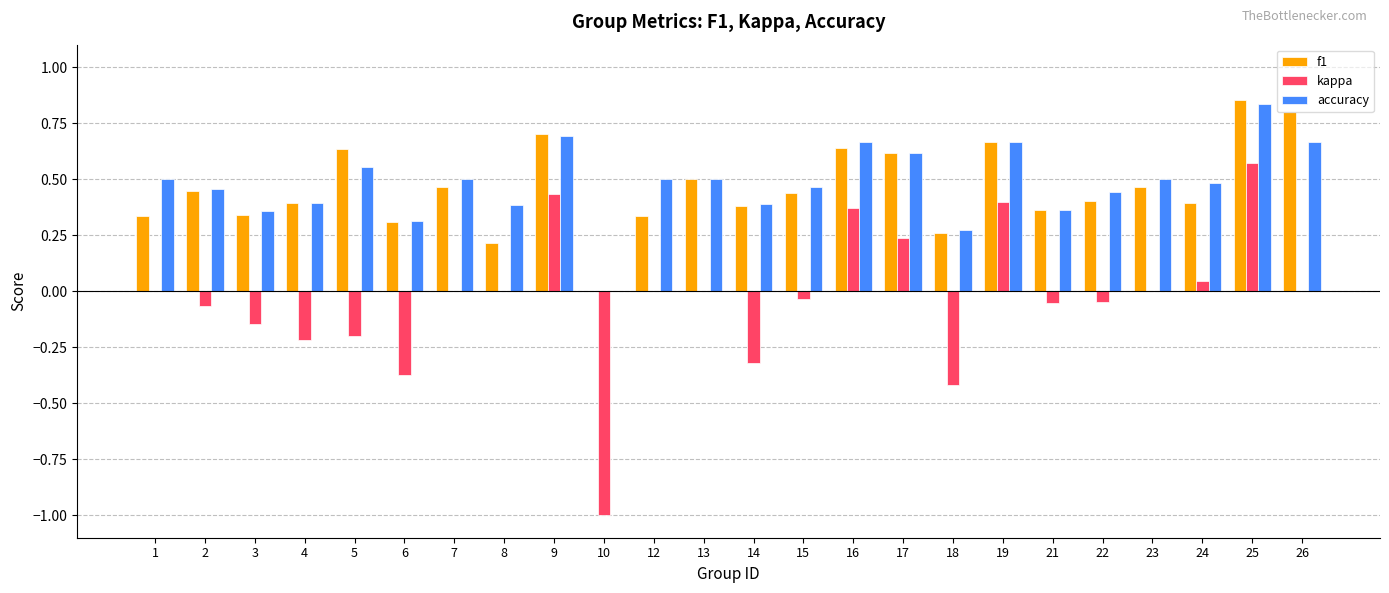

What is the sum of all kappa values?

-0.8